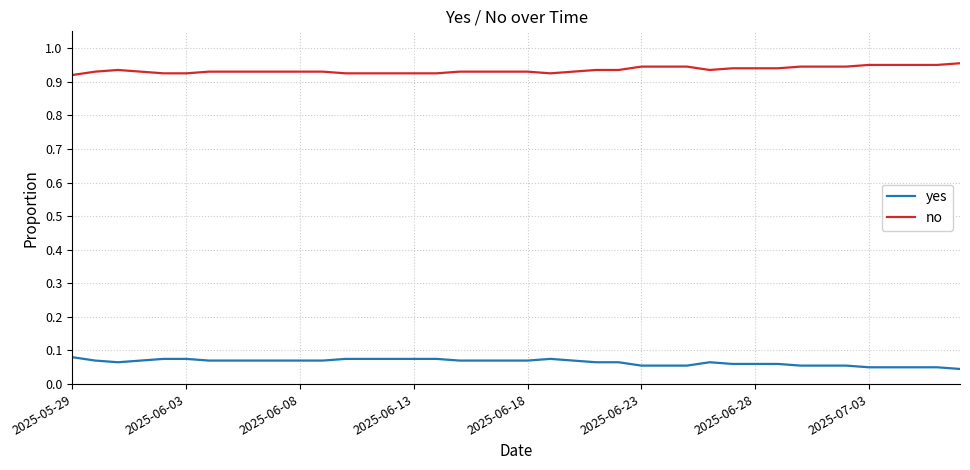

True or false: yes and no cross at least once.

False